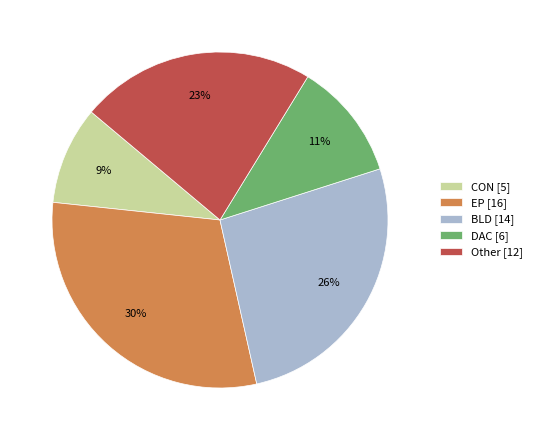

True or false: CON accounts for 1% of the total.

False